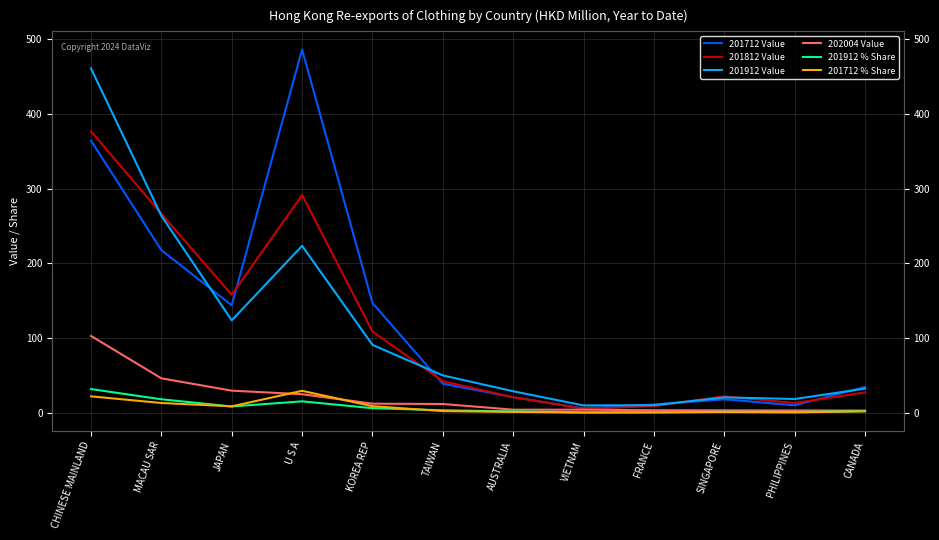

What is the label of the 11th point from the left?

PHILIPPINES